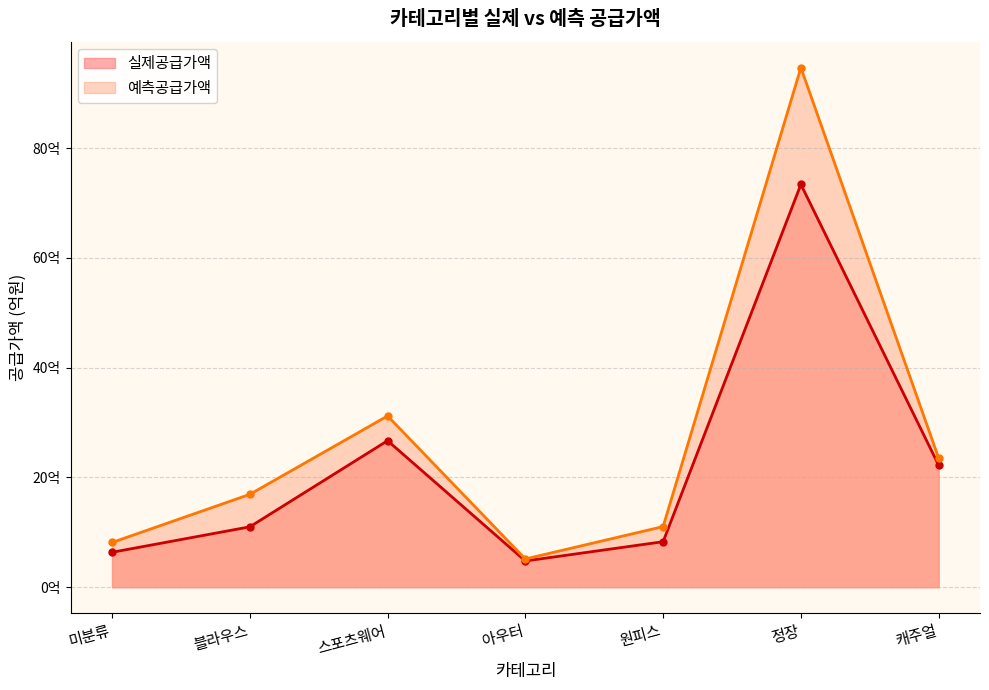

The 실제공급가액 series shows 537169690 at 원피스. True or false?

False